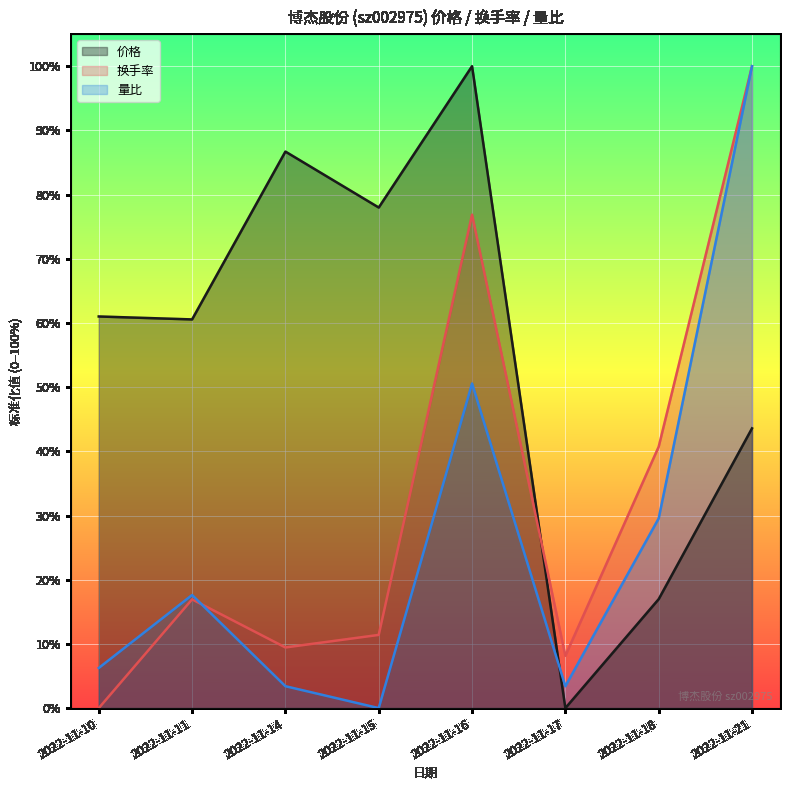

Reading left to right, extract all data points from this chart.

价格: 0.6	0.6	0.9	0.8	1.0	0.0	0.2	0.4
换手率: 0.0	0.2	0.1	0.1	0.8	0.1	0.4	1.0
量比: 0.1	0.2	0.0	0.0	0.5	0.0	0.3	1.0